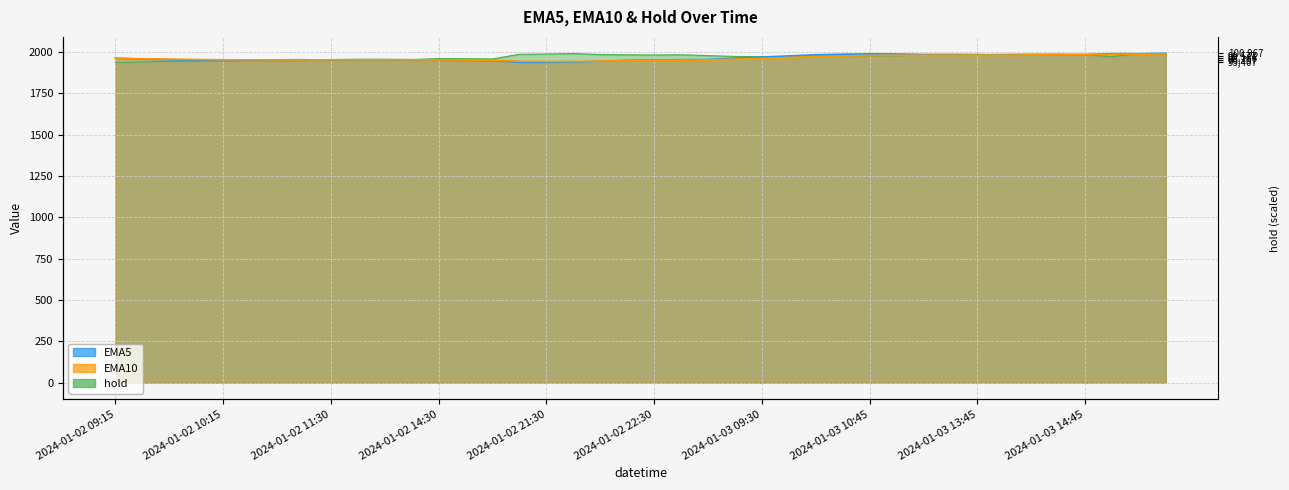

After their last crossing, which series has the higher values: hold or EMA5?

hold